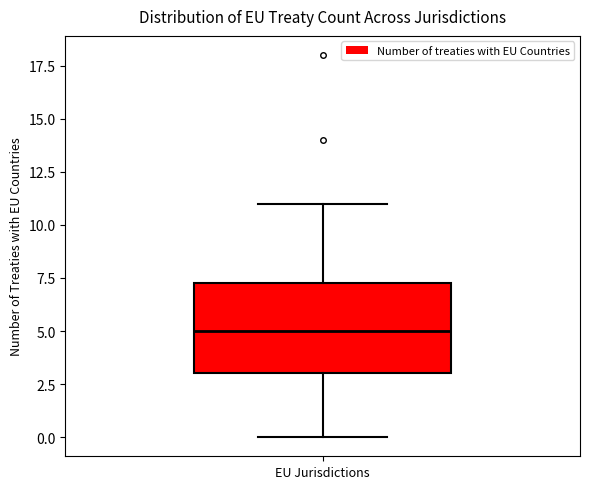

Transcribe this box plot: give where the median line is, the range the box spans, and where the two whiskers end, as read against the y-axis. The values are not printed on the chart, so give them approximately, as read against the axis.

median 5.0, box 3.0 to 7.5, whiskers 0.0 to 11.0